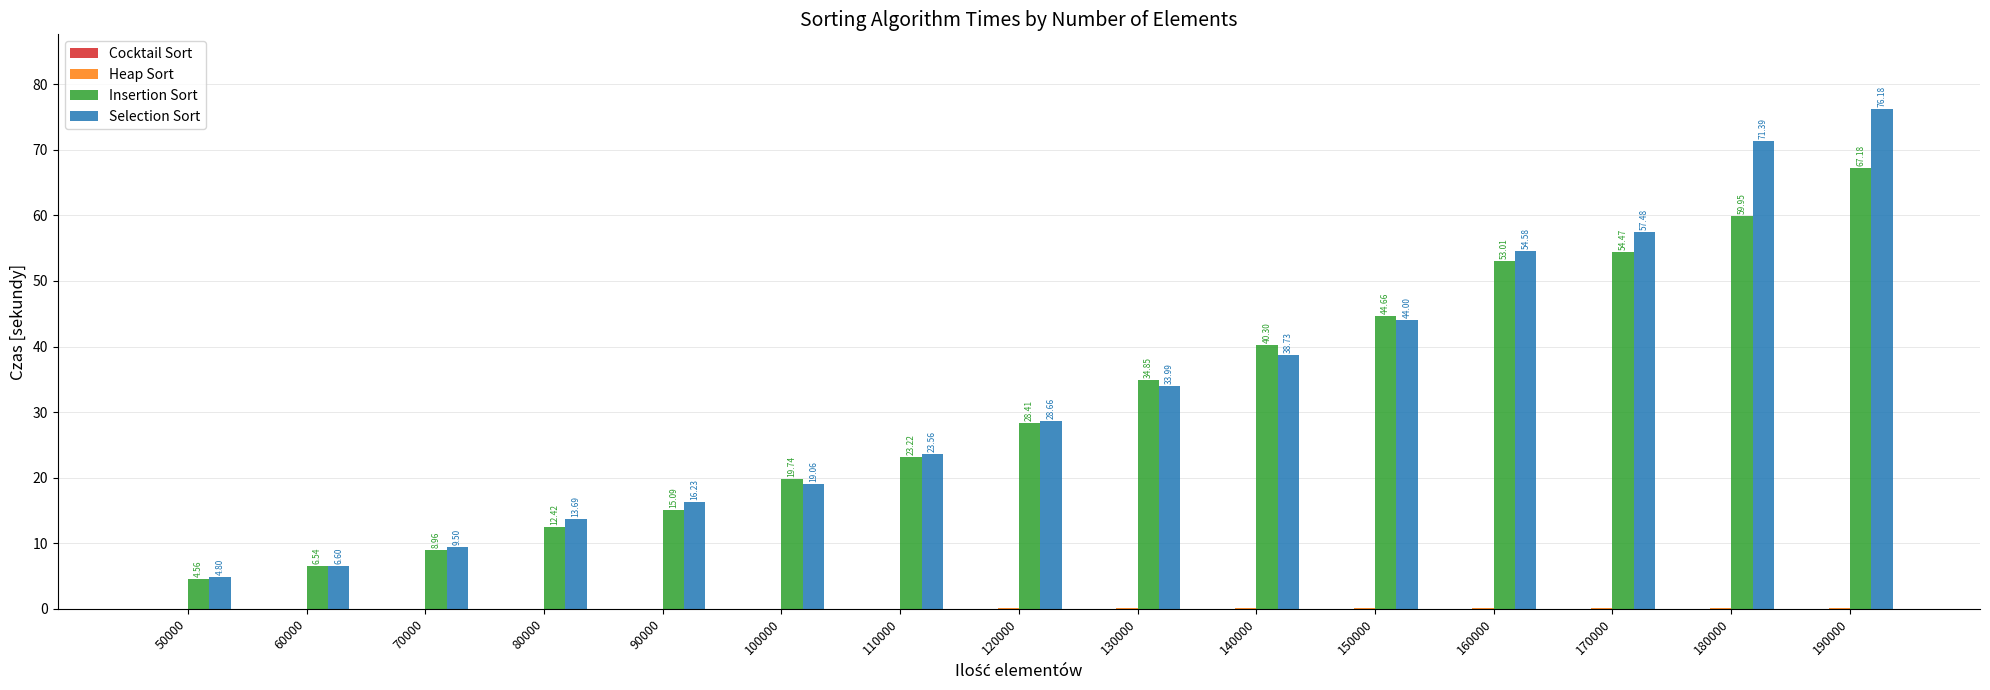

Which series changed the most between 110000 and 160000?

Selection Sort